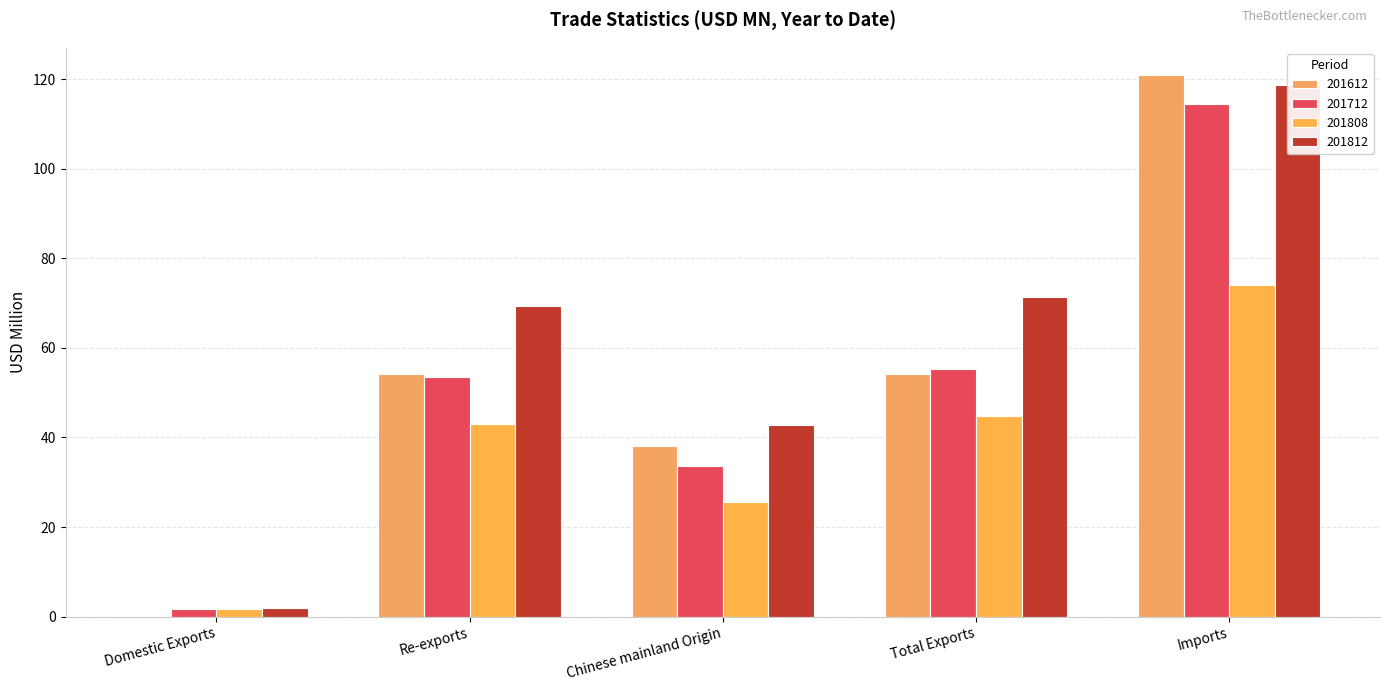

What is the label of the 3rd bar from the right?

Chinese mainland Origin